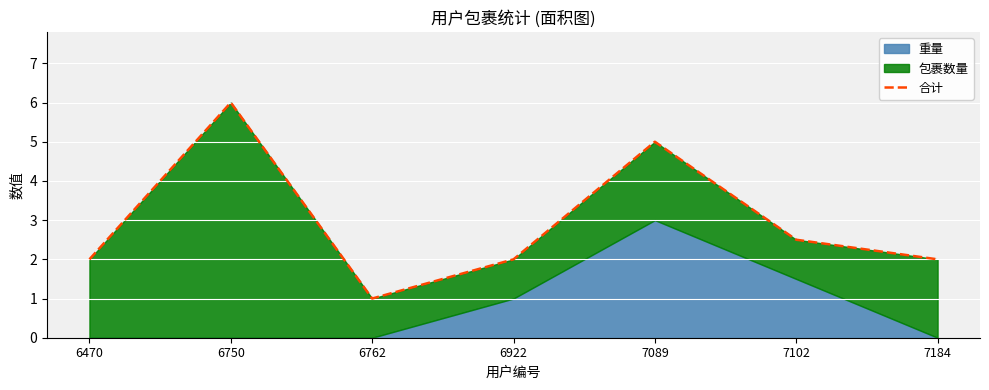

List the labels in order of value, smallest first.

6762, 6470, 6922, 7184, 7102, 7089, 6750